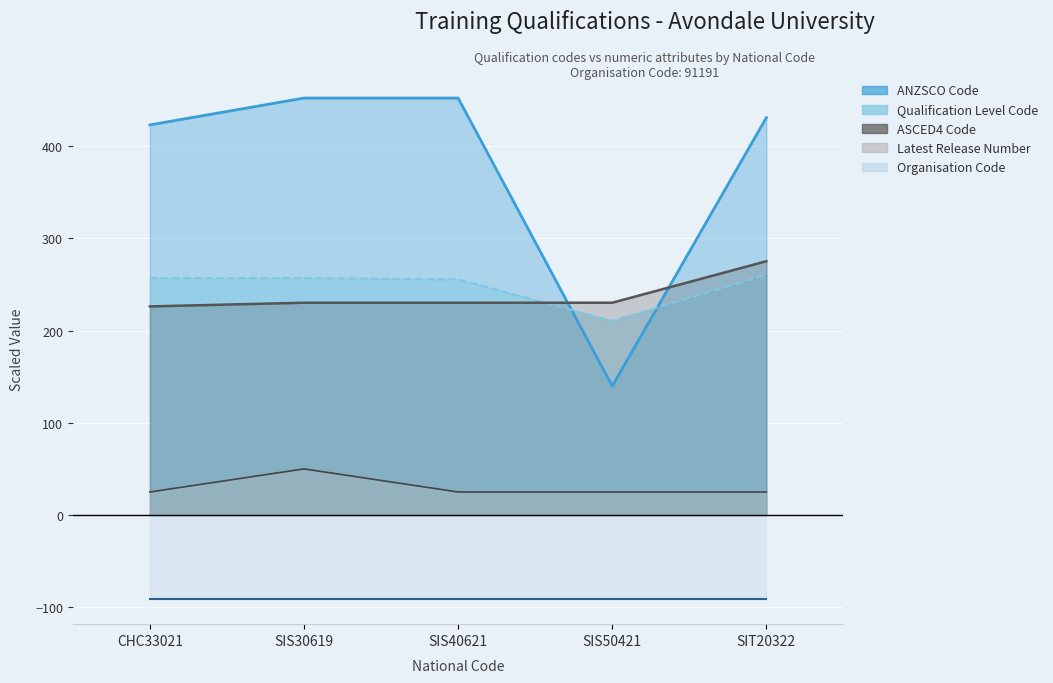

What is the label of the 2nd point from the left?

SIS30619